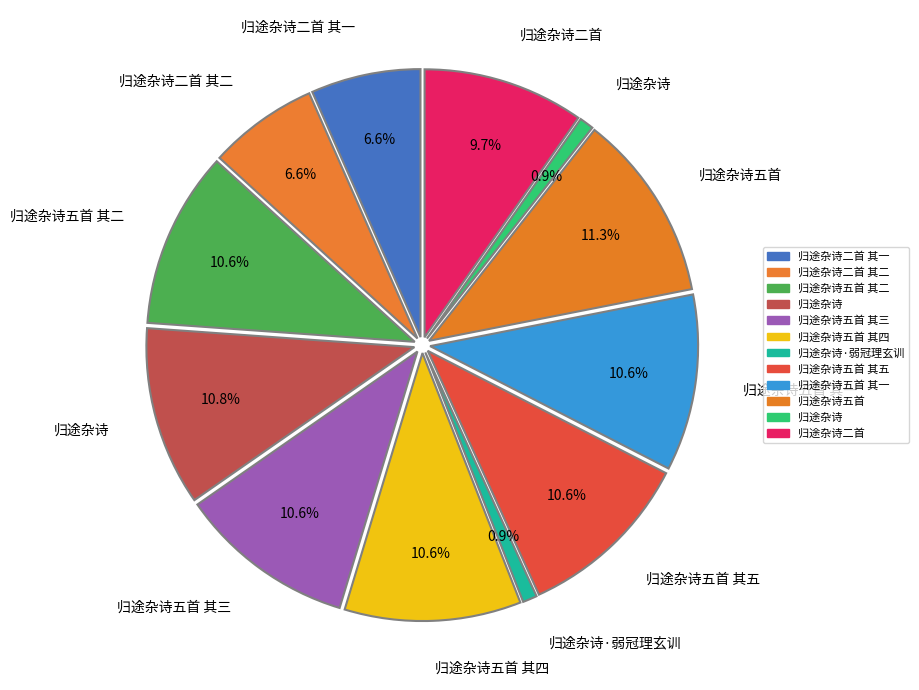

Rank the categories by value from lowest to highest.

归途杂诗, 归途杂诗·弱冠理玄训, 归途杂诗二首 其一, 归途杂诗二首 其二, 归途杂诗二首, 归途杂诗五首 其一, 归途杂诗五首 其二, 归途杂诗五首 其三, 归途杂诗五首 其四, 归途杂诗五首 其五, 归途杂诗, 归途杂诗五首